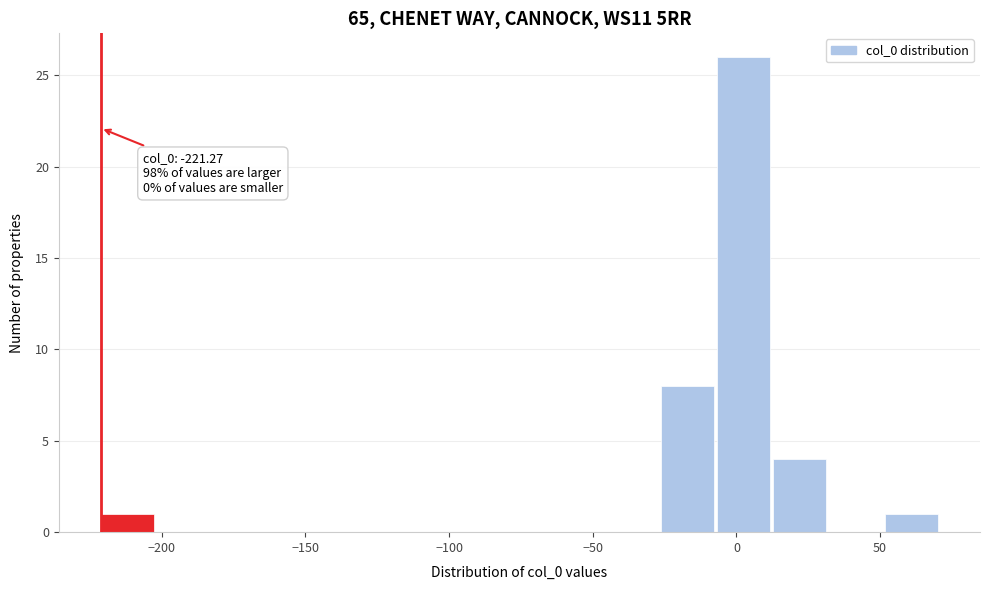

Read against the x-axis, roughly where is the centre of the tallest bar?

0